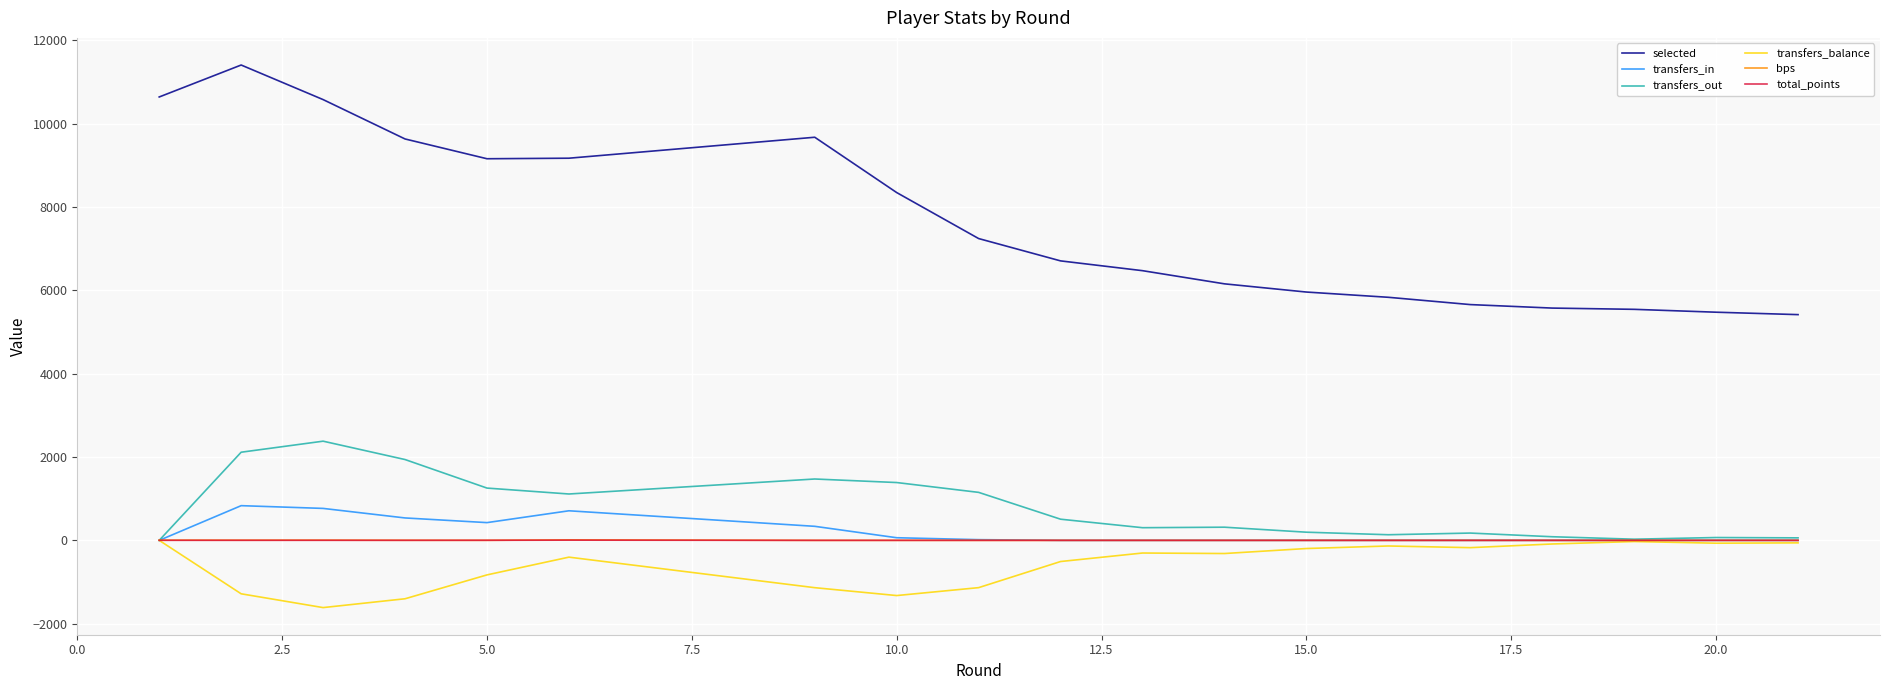

True or false: selected and bps intersect in this chart.

False